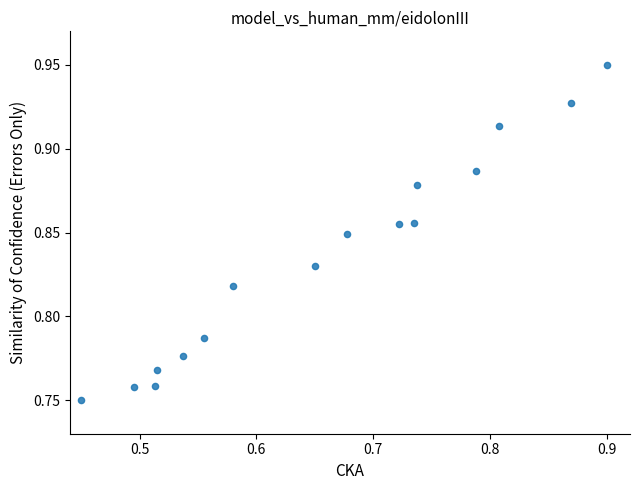

What is the range of X values (max minus min)?

0.5